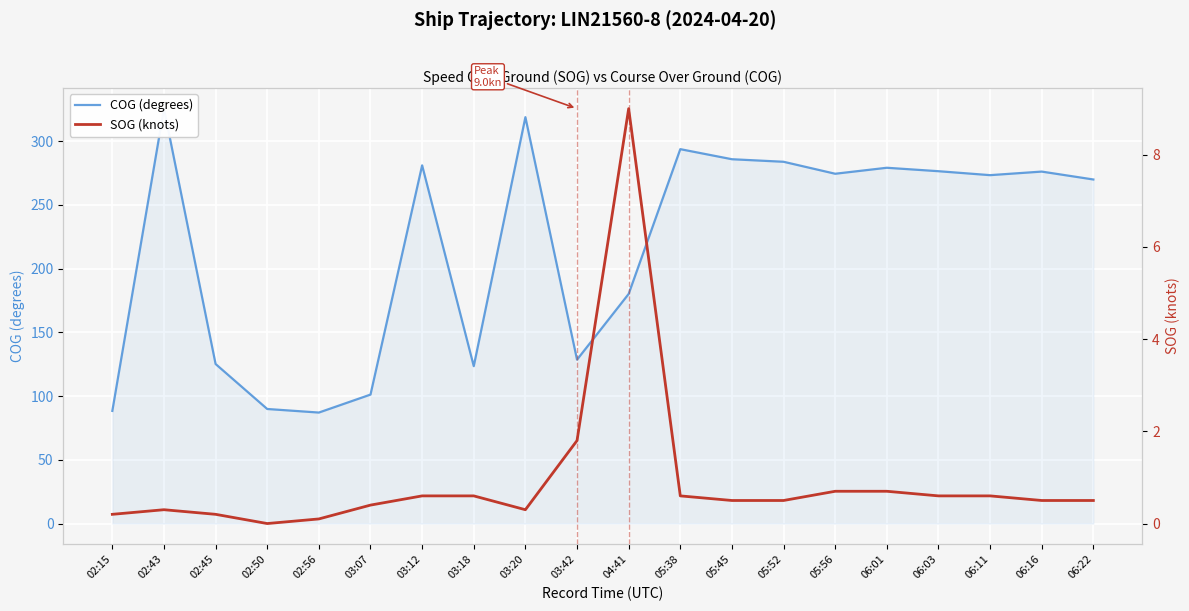

Between 02:43 and 06:03, which is larger?

02:43